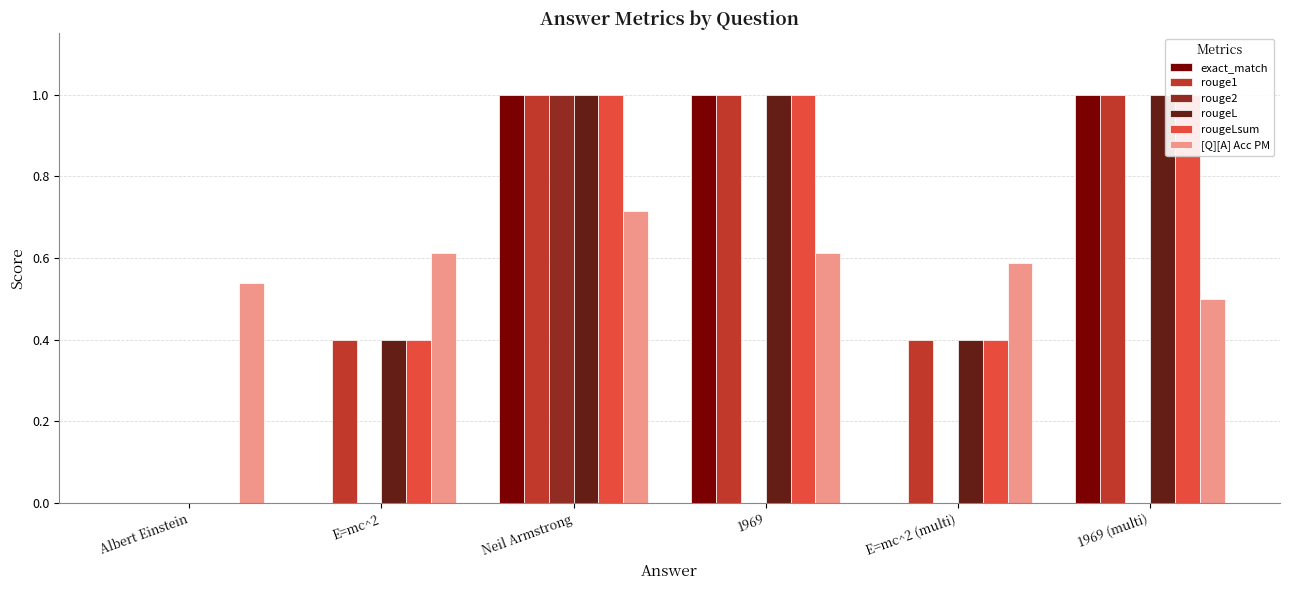

At which category is the sum across all series the highest?

Neil Armstrong